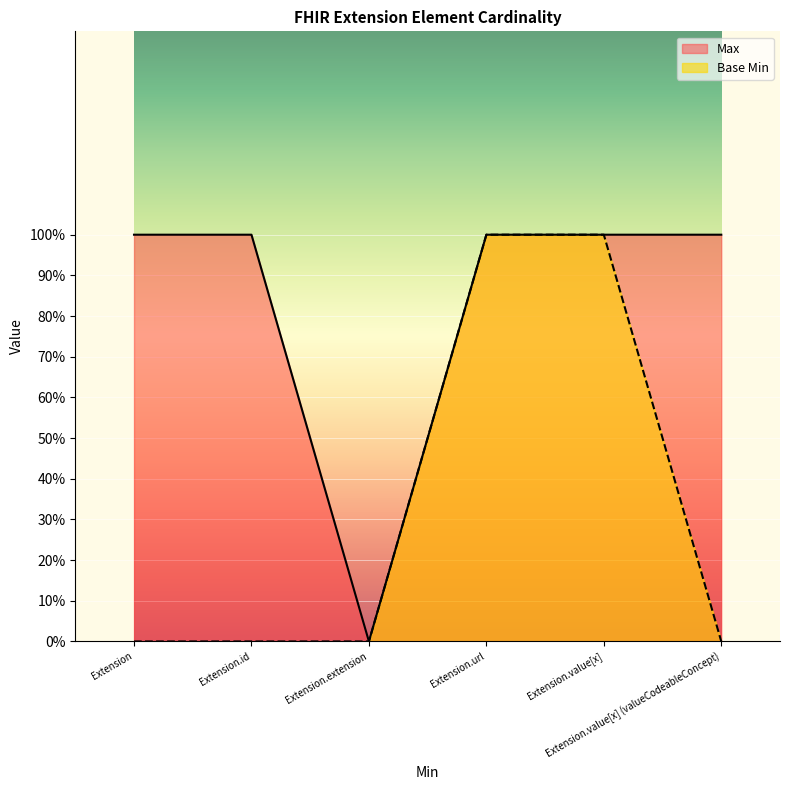

True or false: Base Min and Max cross at least once.

False